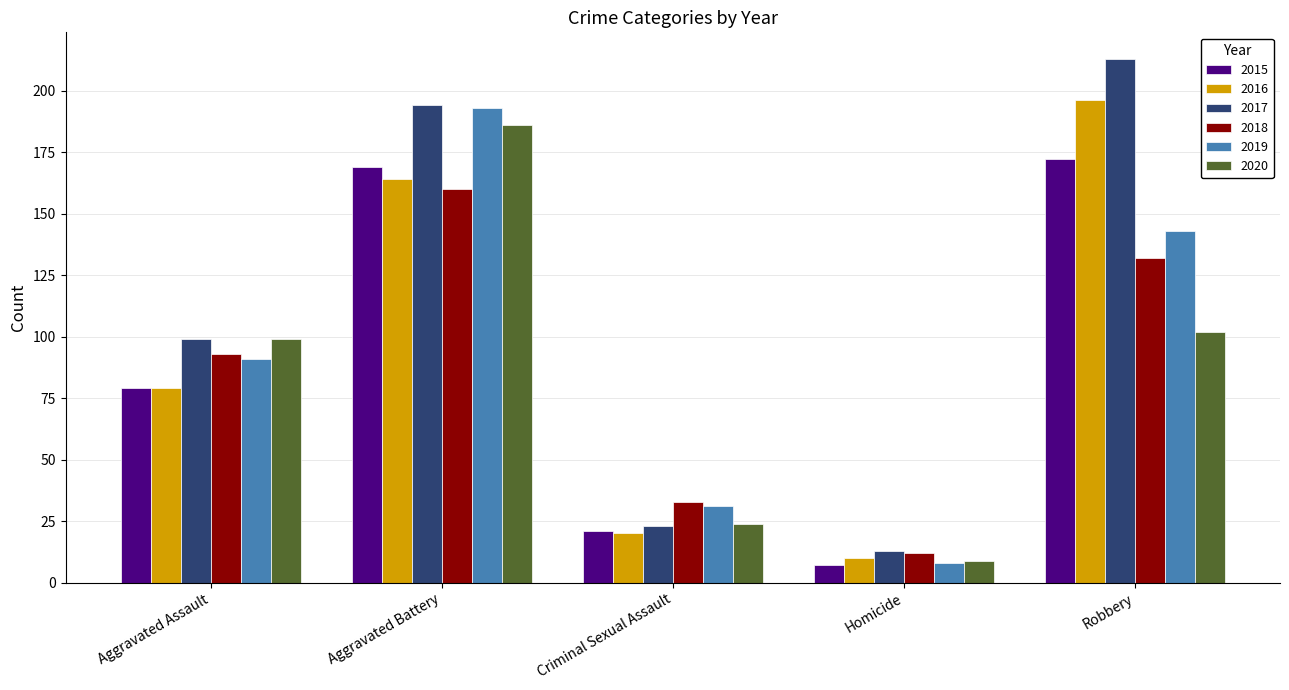

What is the spread (max minus min) of values at Aggravated Battery?

34